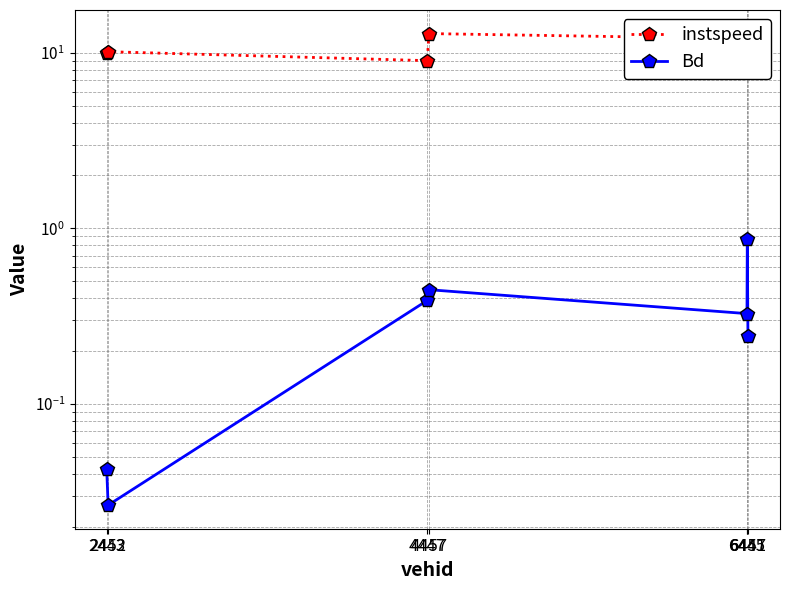

At which label is instspeed closest to 10?

2443